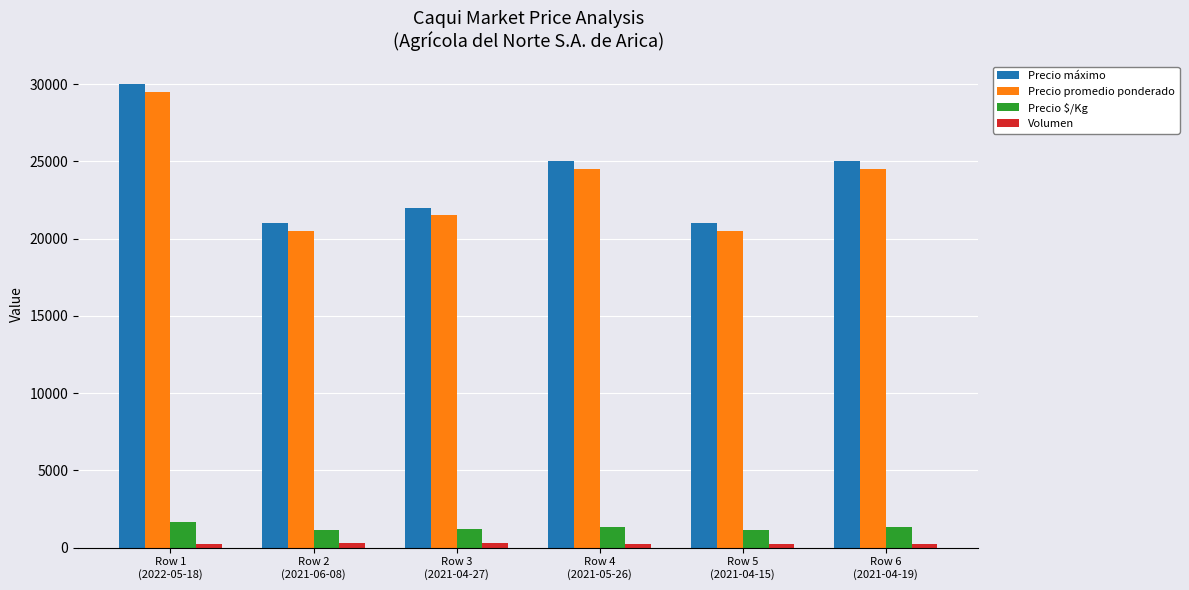

What is the average value of the Precio $/Kg series?

1306